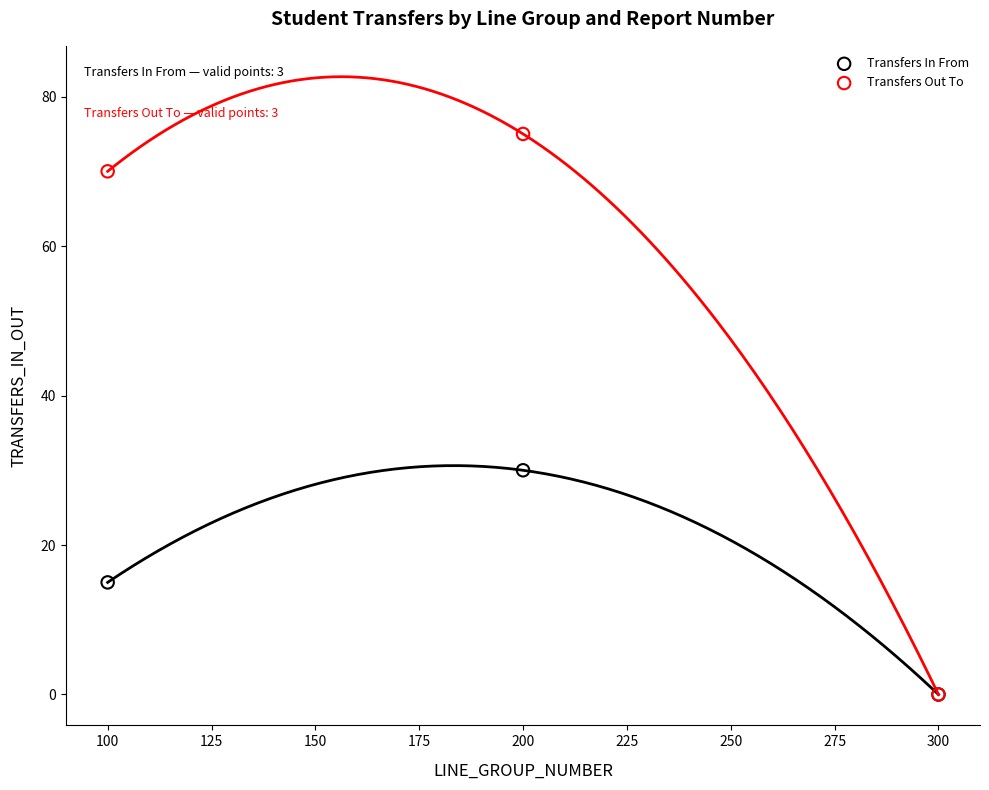

Which series has the widest spread of Y values?

Transfers Out To